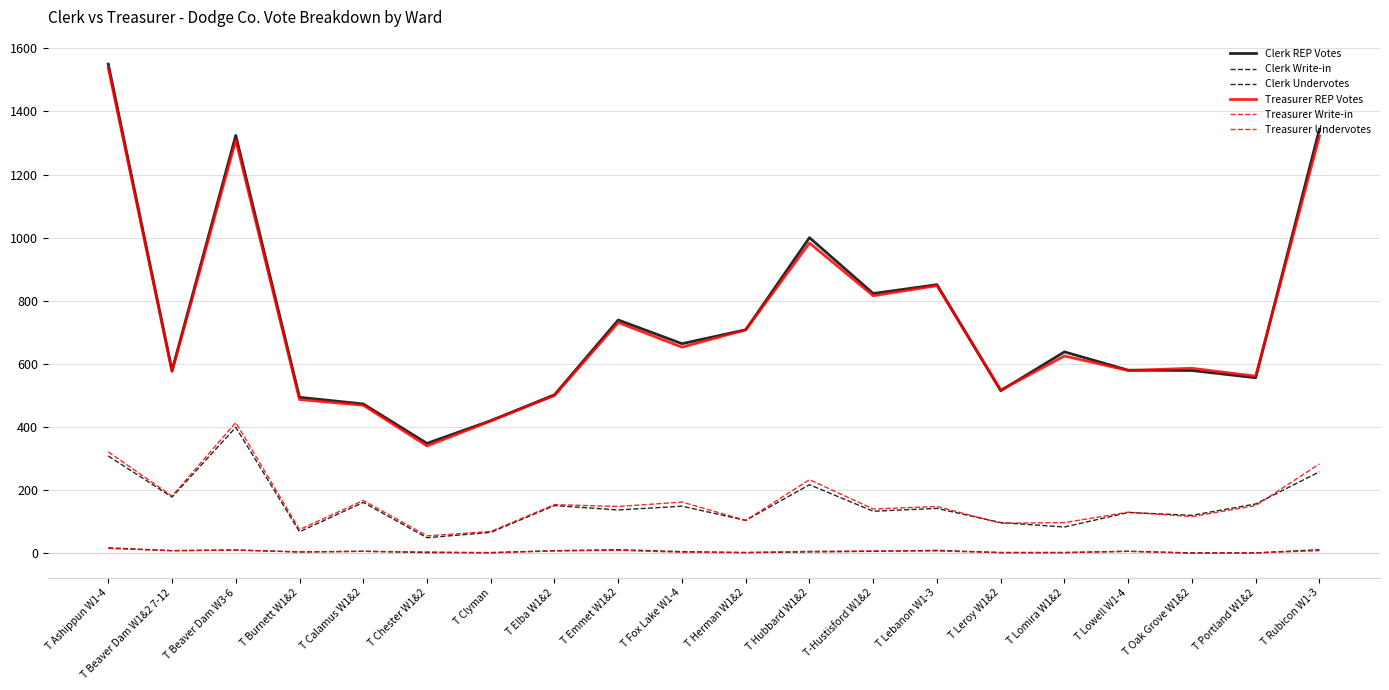

Is the value of Treasurer Undervotes at T Hubbard W1&2 greater than the value of Clerk REP Votes at T Ashippun W1-4?

No